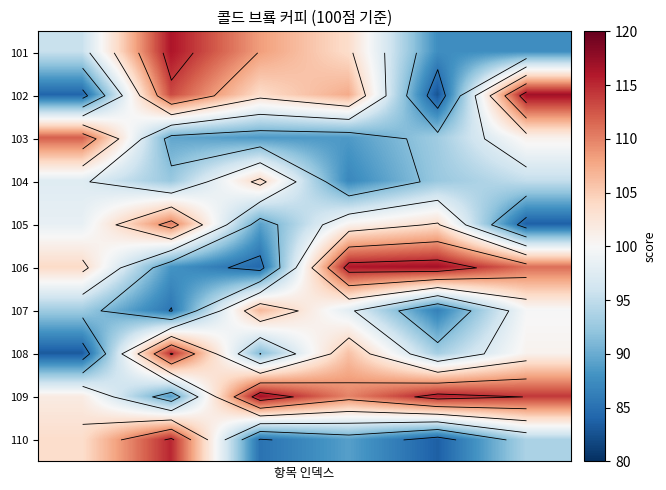

What is the spread (max minus min) of values at 3?

29.1